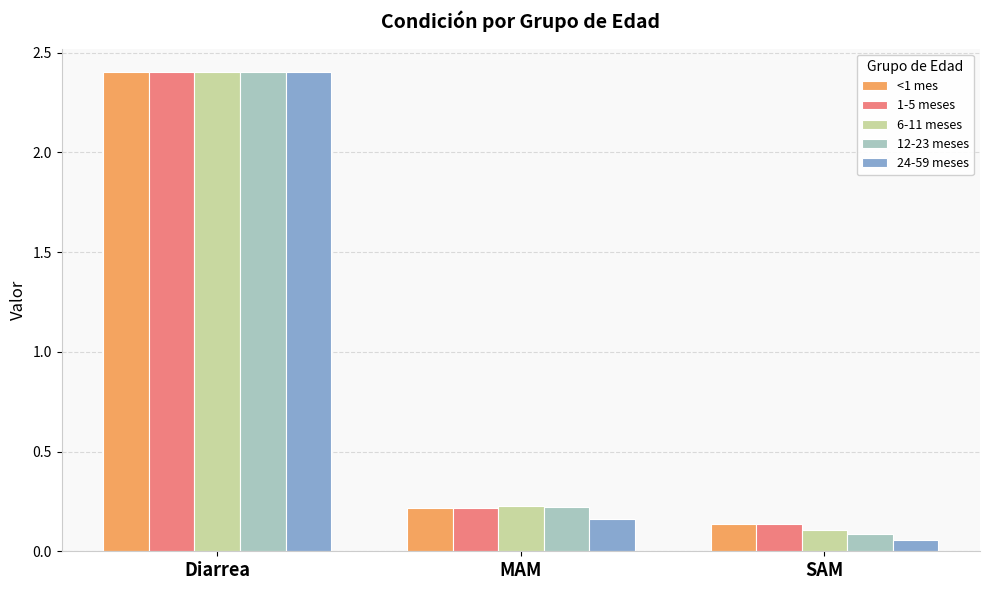

Which category has the lowest value across all series?

SAM